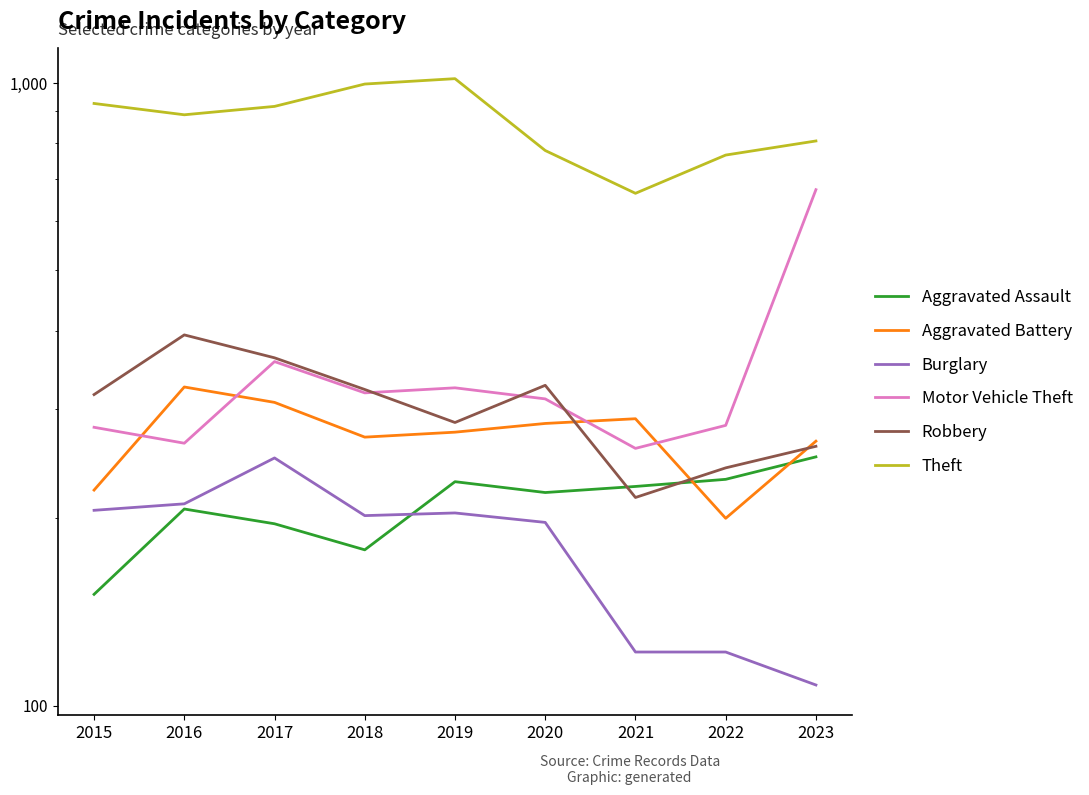

Is it true that Robbery equals 327 at 2020?

True